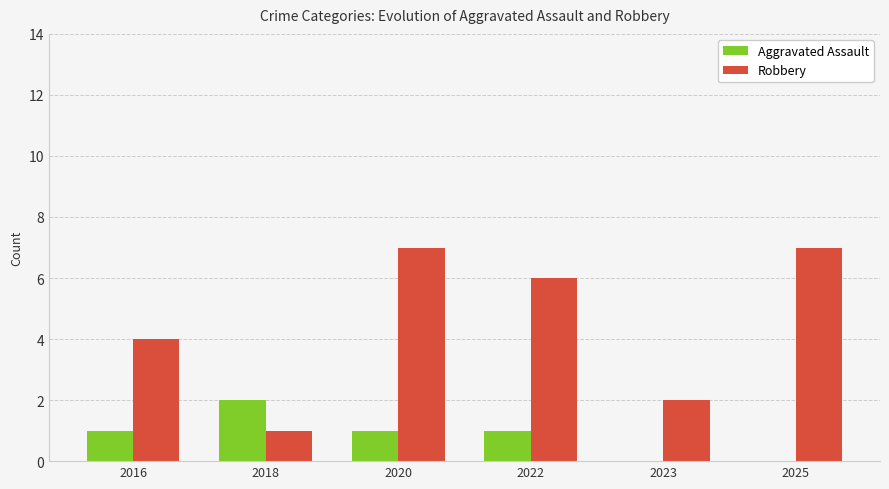

Does the chart contain stacked bars?

No